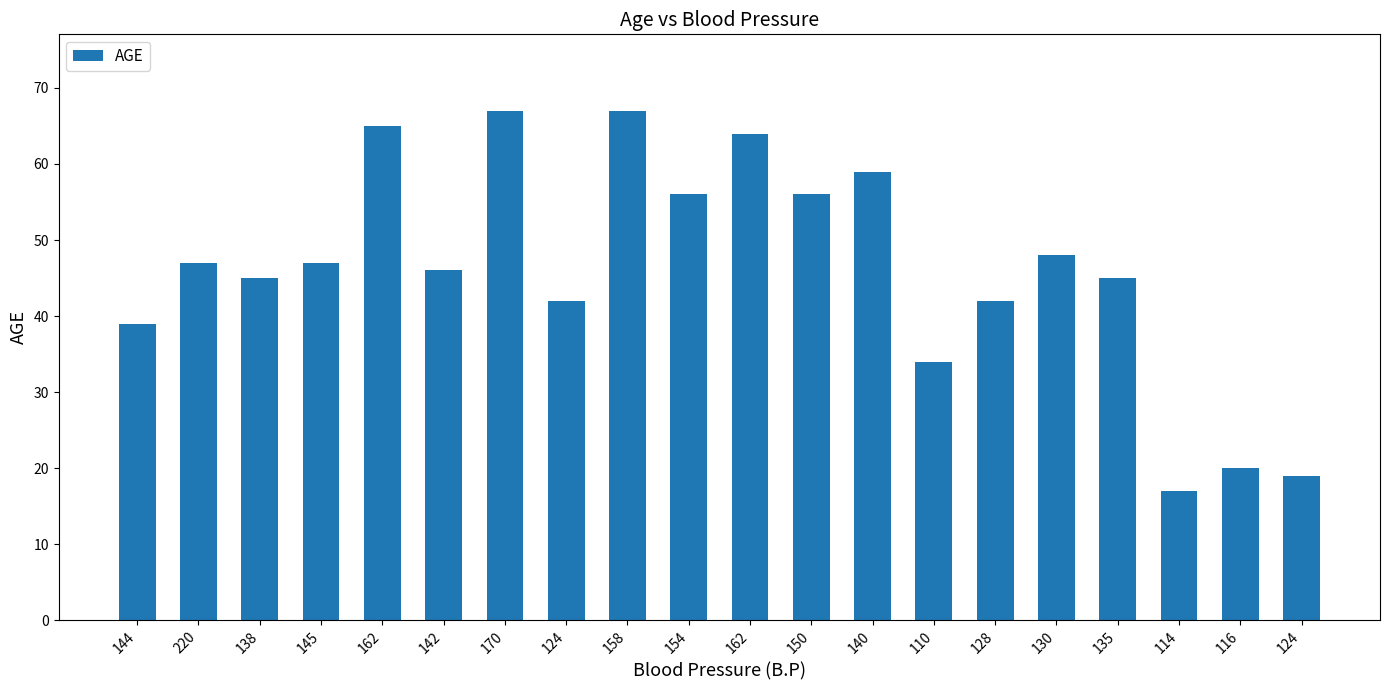

What is the minimum value shown in the chart?

17